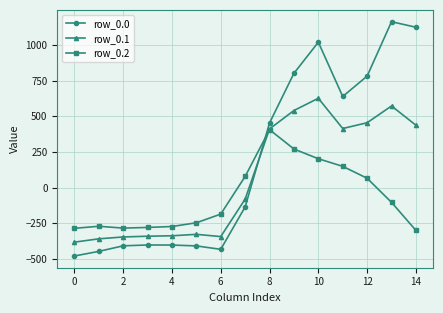

List the series in order of their overall mean, highest first.

row_0.0, row_0.1, row_0.2